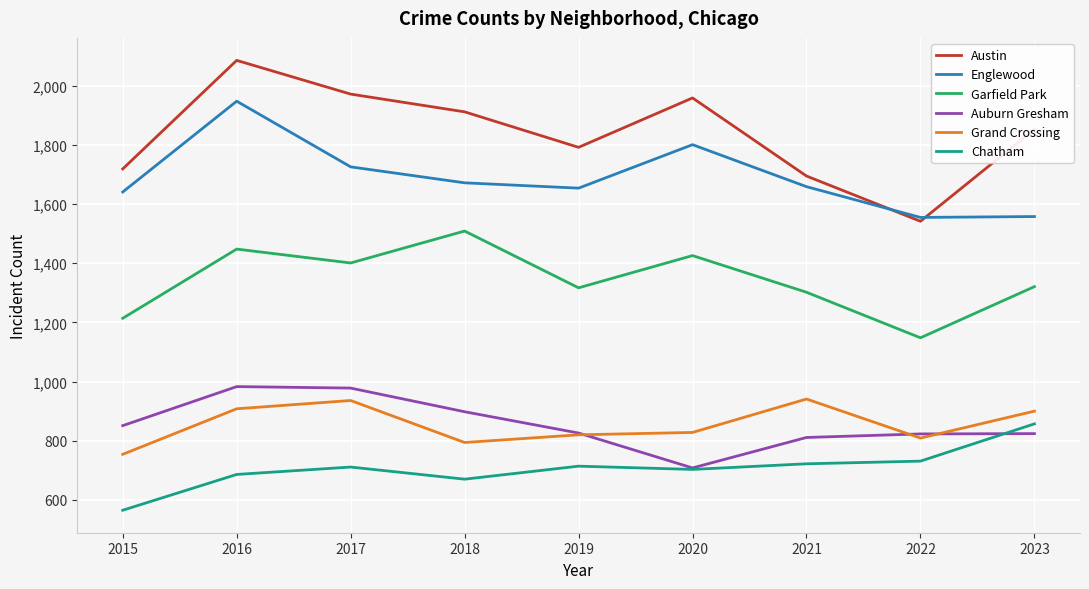

Which category has the lowest value in the Chatham series?

2015